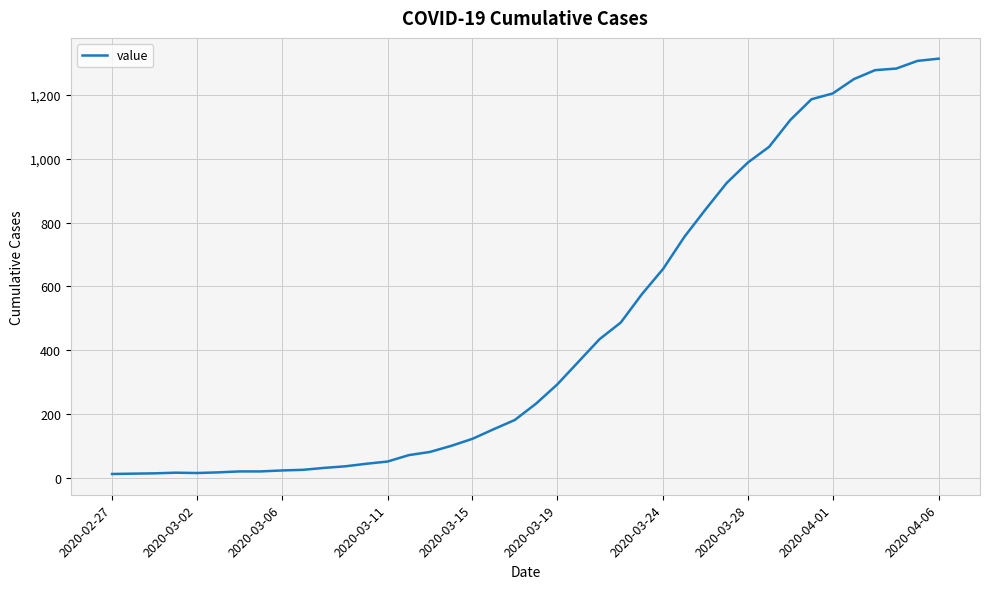

What is the difference between the maximum and minimum values?

1300